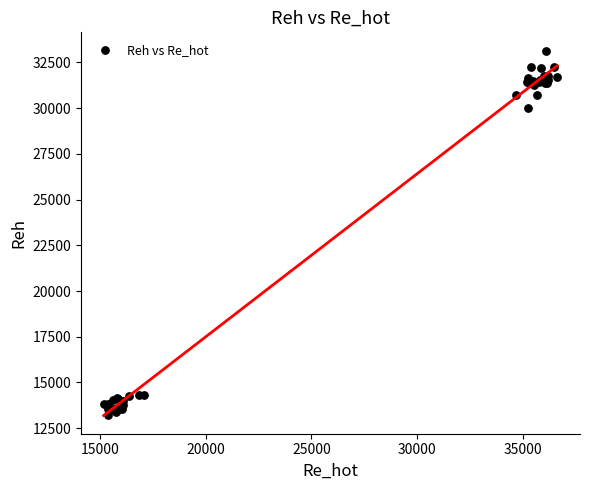

What Y value in the scatter plot is closest to 23196?

30001.4